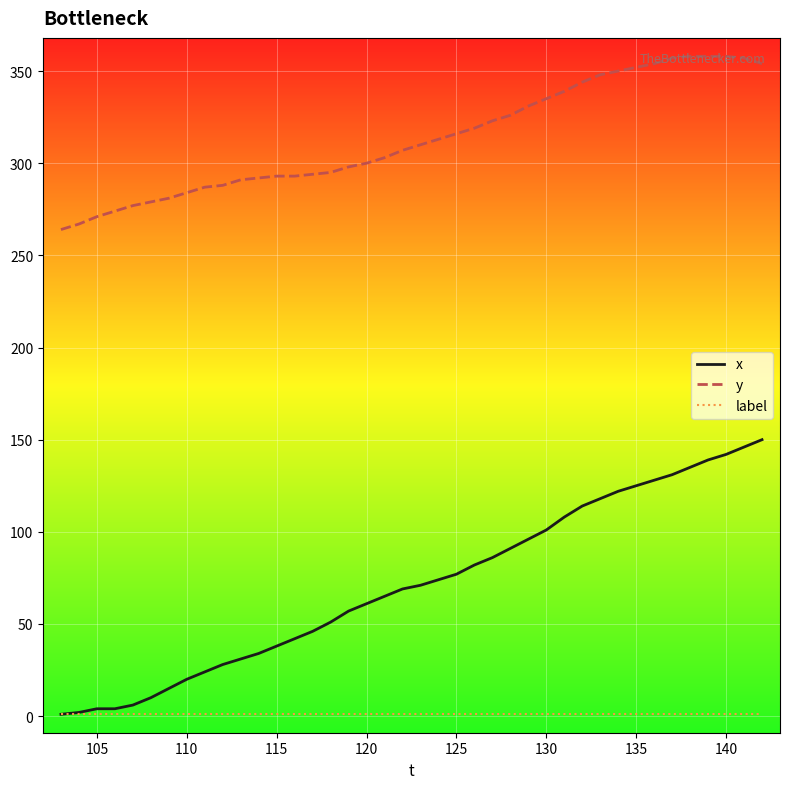

What is the highest value of the y series?

358